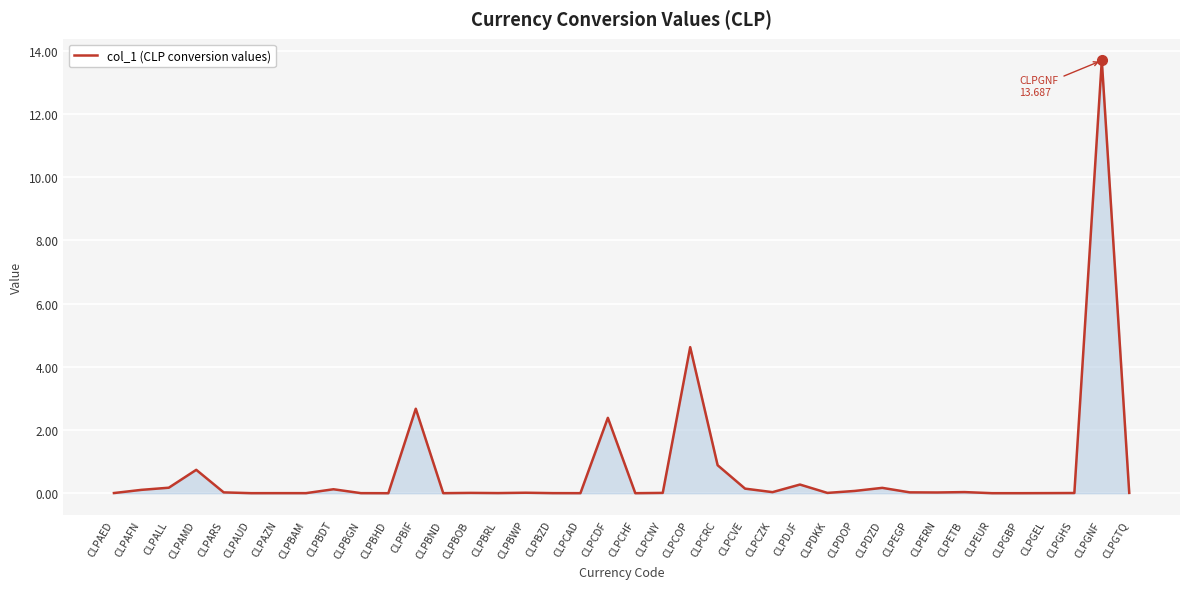

At which label is the value closest to 6?

CLPCOP